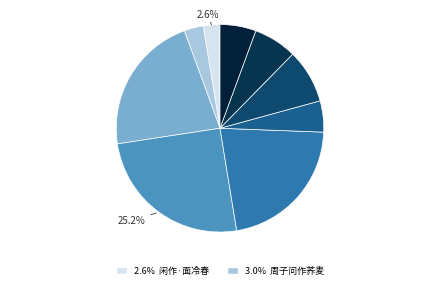

Count the number of slices in the pie.

9